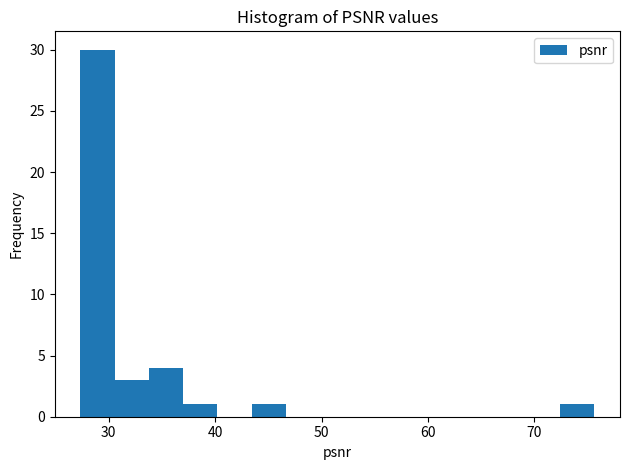

Around what value on the x-axis is the tallest bar? Give the approximate position of its centre, as read against the axis.

29